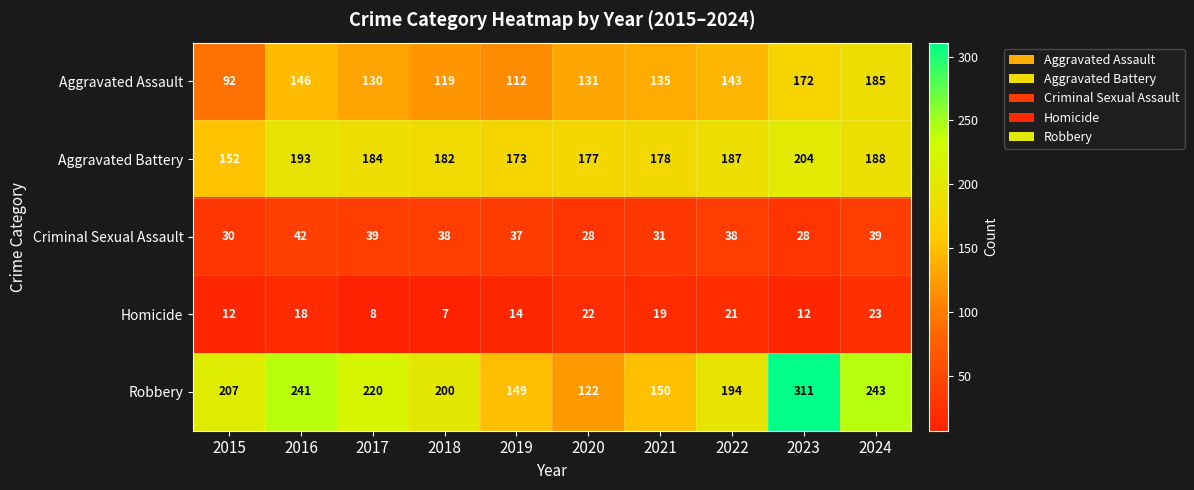

What is the sum of all Robbery values?

2037